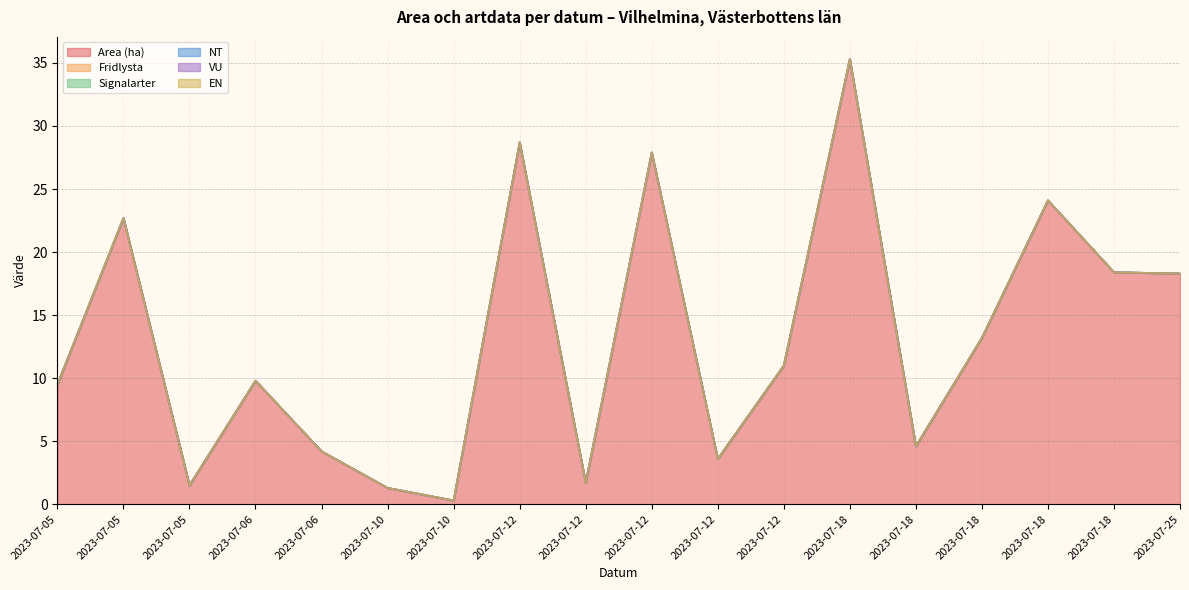

List the series in order of their peak value, highest first.

Area (ha), Fridlysta, Signalarter, NT, VU, EN